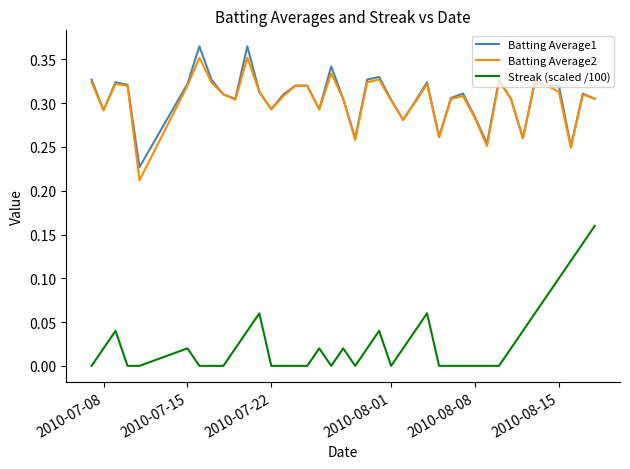

Which series has the widest spread of values?

Streak (scaled /100)